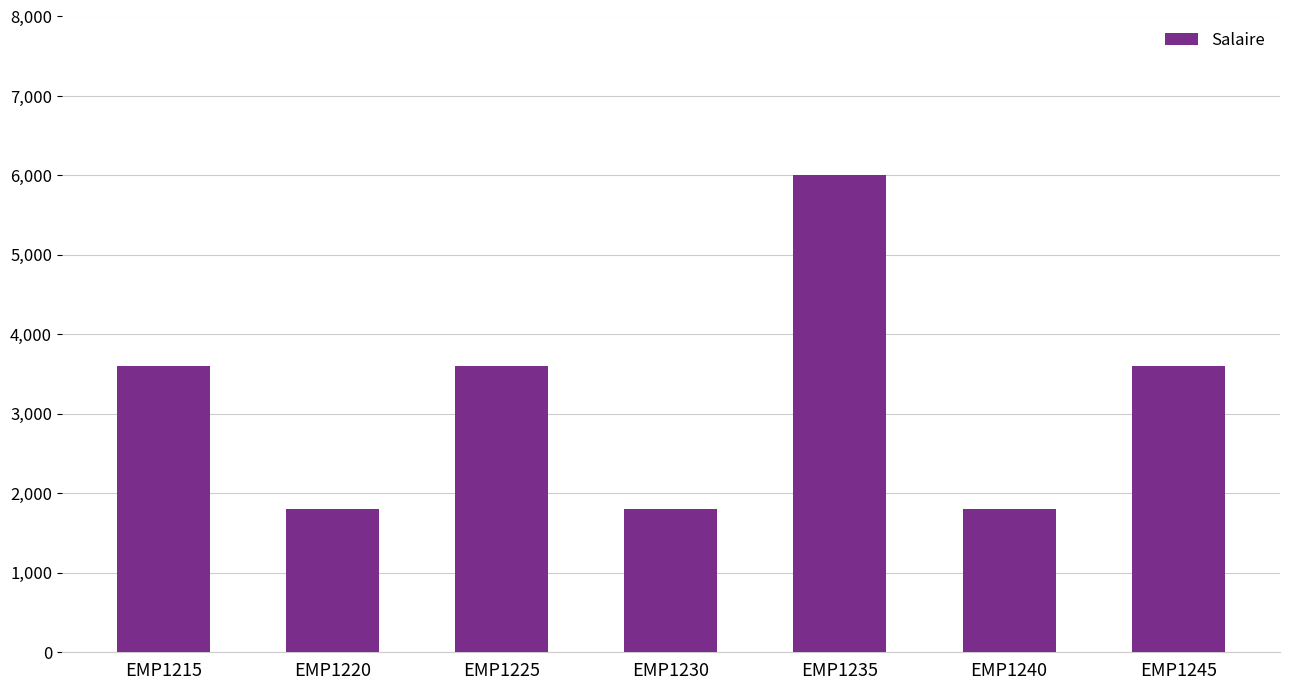

How many values are below 3600?

3